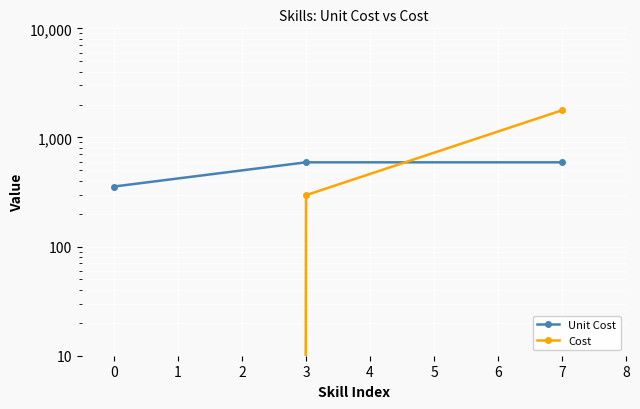

How many data points in Unit Cost are above 591?

2